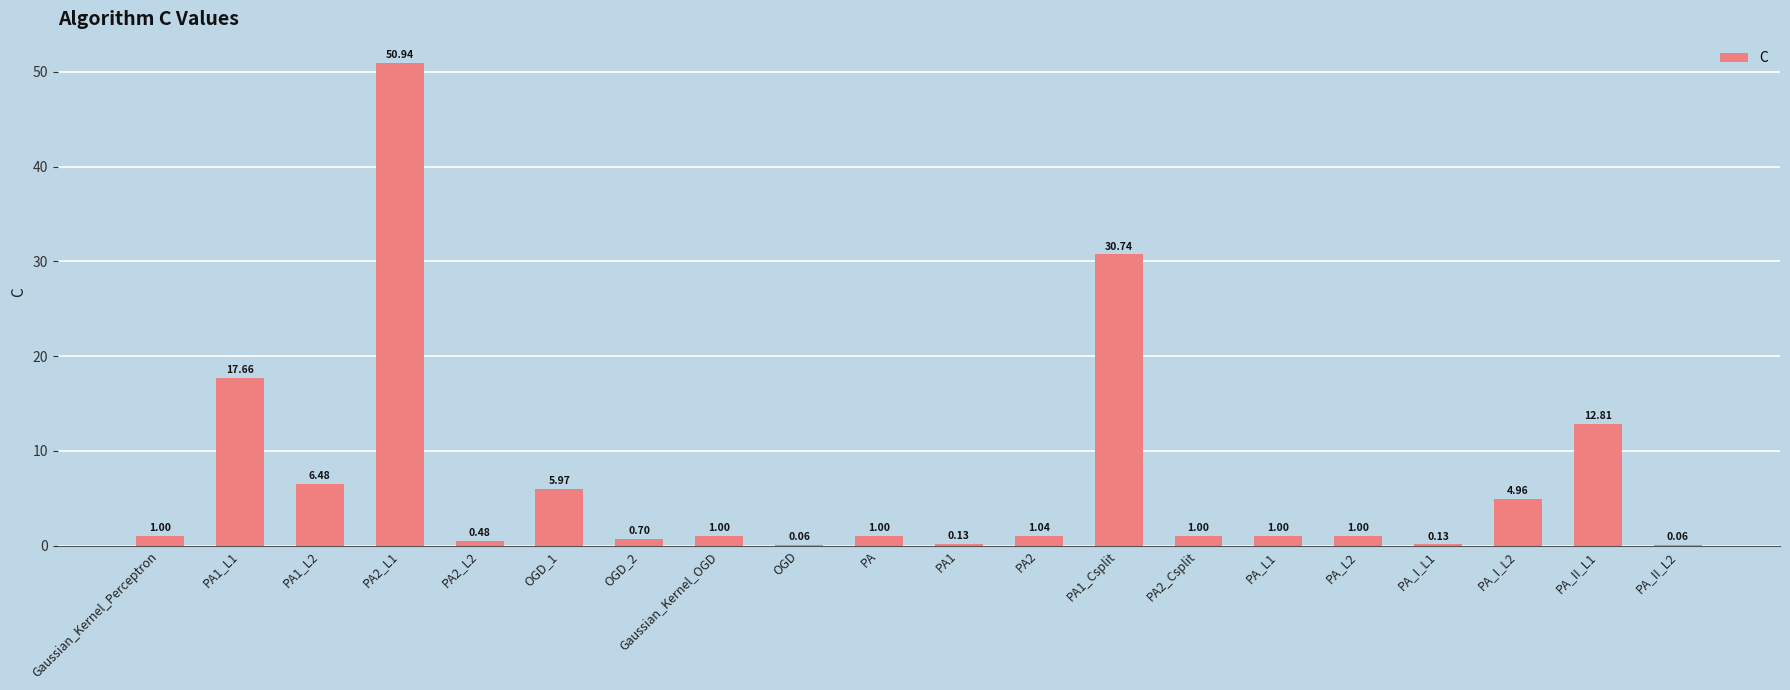

What is the sum of all values?

138.2